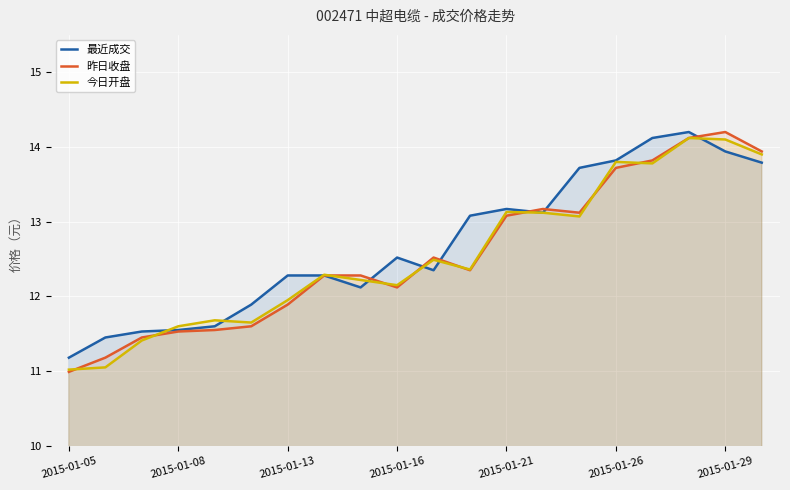

What are all the series names shown in the legend?

最近成交, 昨日收盘, 今日开盘